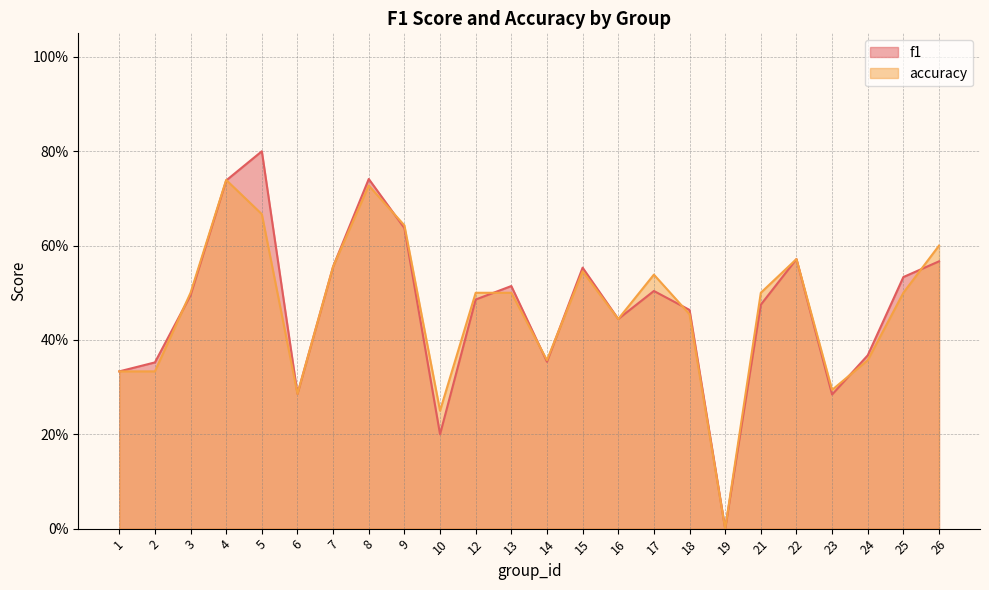

How many data points in accuracy are above 0?

23